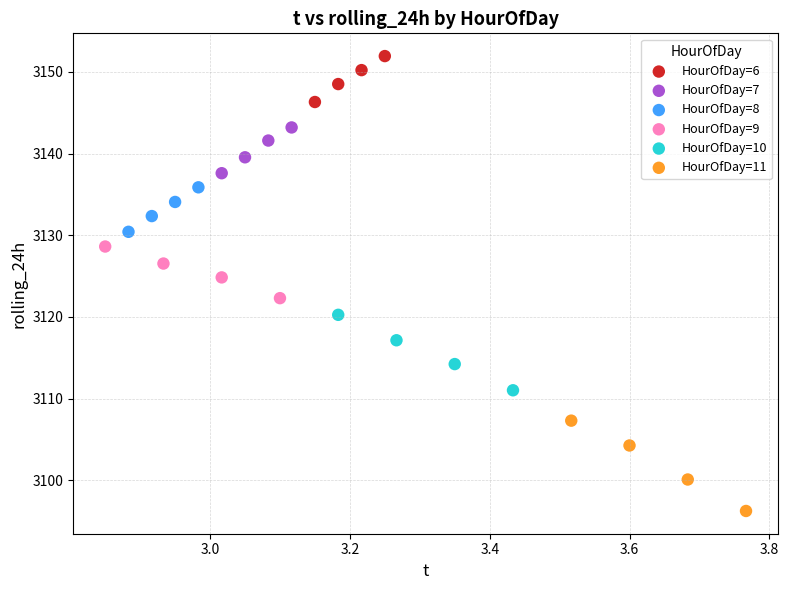

Which series contains the highest Y value?

HourOfDay=6